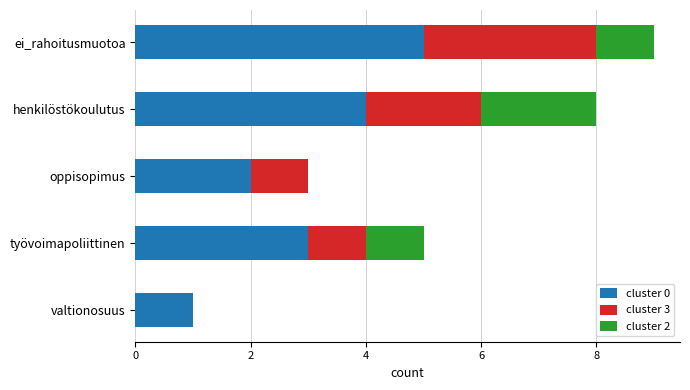

At which label does cluster 0 reach its peak?

ei_rahoitusmuotoa